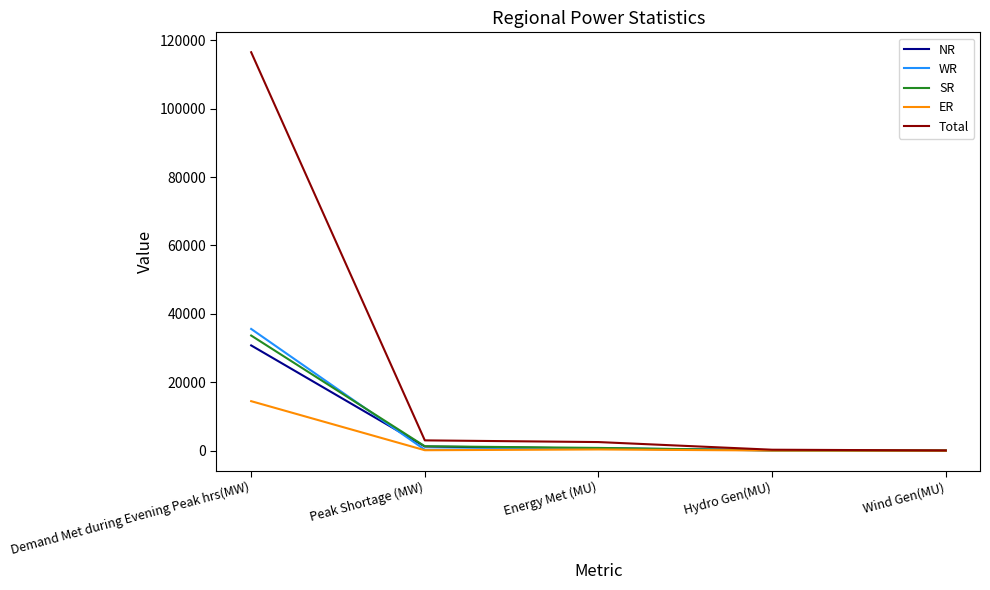

Rank the series at Demand Met during Evening Peak hrs(MW) from highest to lowest value.

Total, WR, SR, NR, ER